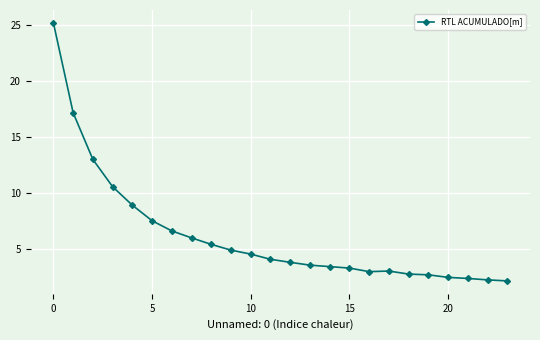

Count the number of categories in the chart.

24